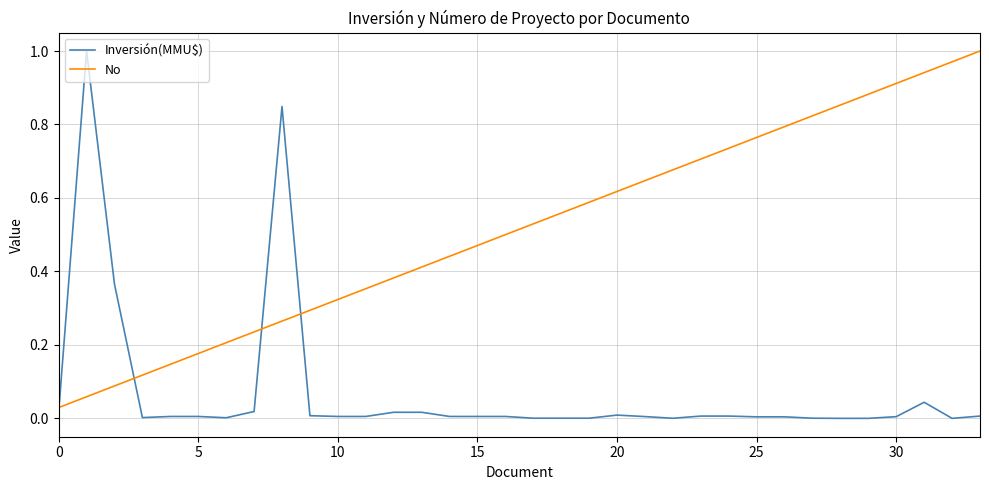

List the series in order of their overall mean, lowest first.

Inversión(MMU$), No